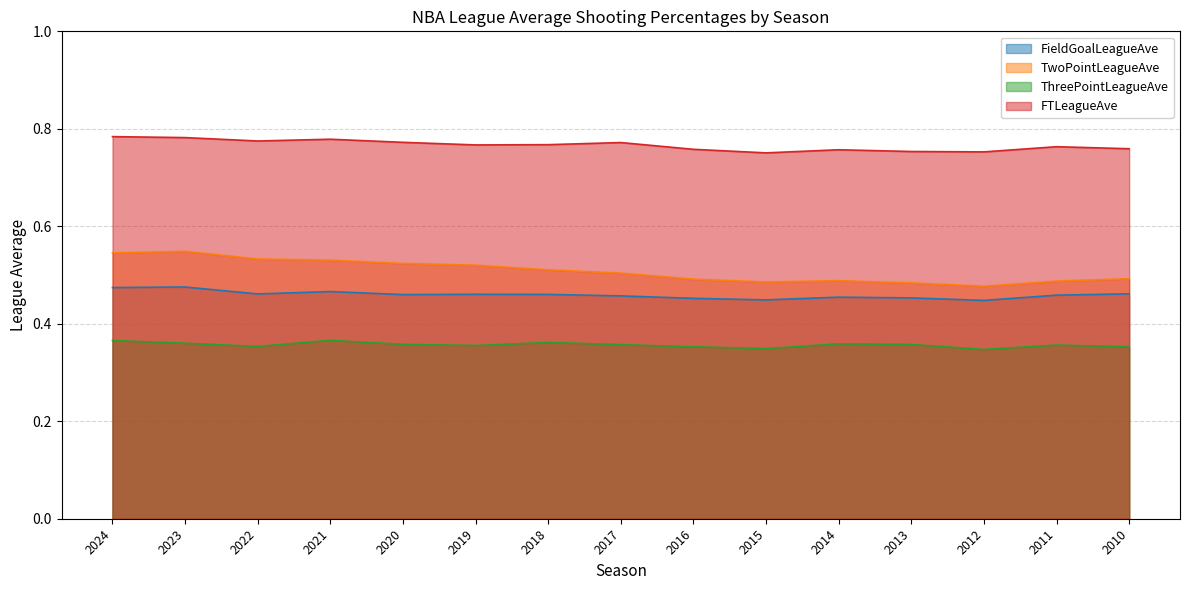

Reading left to right, list all the values displayed in this chart.

FieldGoalLeagueAve: 2024=0.5	2023=0.5	2022=0.5	2021=0.5	2020=0.5	2019=0.5	2018=0.5	2017=0.5	2016=0.5	2015=0.4	2014=0.5	2013=0.5	2012=0.4	2011=0.5	2010=0.5
TwoPointLeagueAve: 2024=0.5	2023=0.5	2022=0.5	2021=0.5	2020=0.5	2019=0.5	2018=0.5	2017=0.5	2016=0.5	2015=0.5	2014=0.5	2013=0.5	2012=0.5	2011=0.5	2010=0.5
ThreePointLeagueAve: 2024=0.4	2023=0.4	2022=0.4	2021=0.4	2020=0.4	2019=0.4	2018=0.4	2017=0.4	2016=0.4	2015=0.3	2014=0.4	2013=0.4	2012=0.3	2011=0.4	2010=0.4
FTLeagueAve: 2024=0.8	2023=0.8	2022=0.8	2021=0.8	2020=0.8	2019=0.8	2018=0.8	2017=0.8	2016=0.8	2015=0.8	2014=0.8	2013=0.8	2012=0.8	2011=0.8	2010=0.8